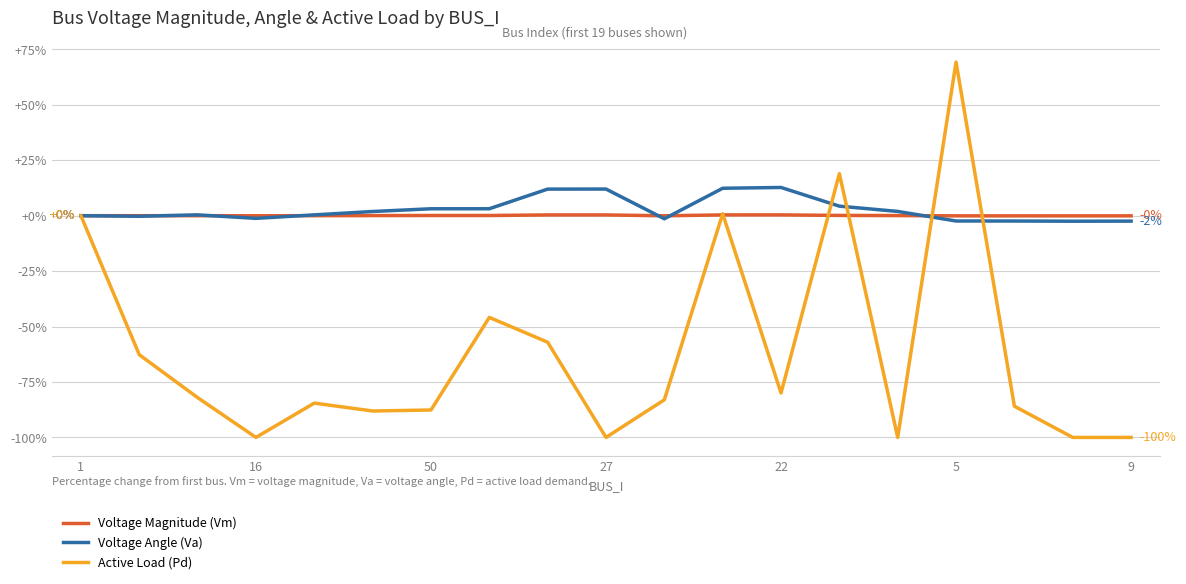

List the series in order of their peak value, lowest first.

Voltage Magnitude (Vm), Voltage Angle (Va), Active Load (Pd)